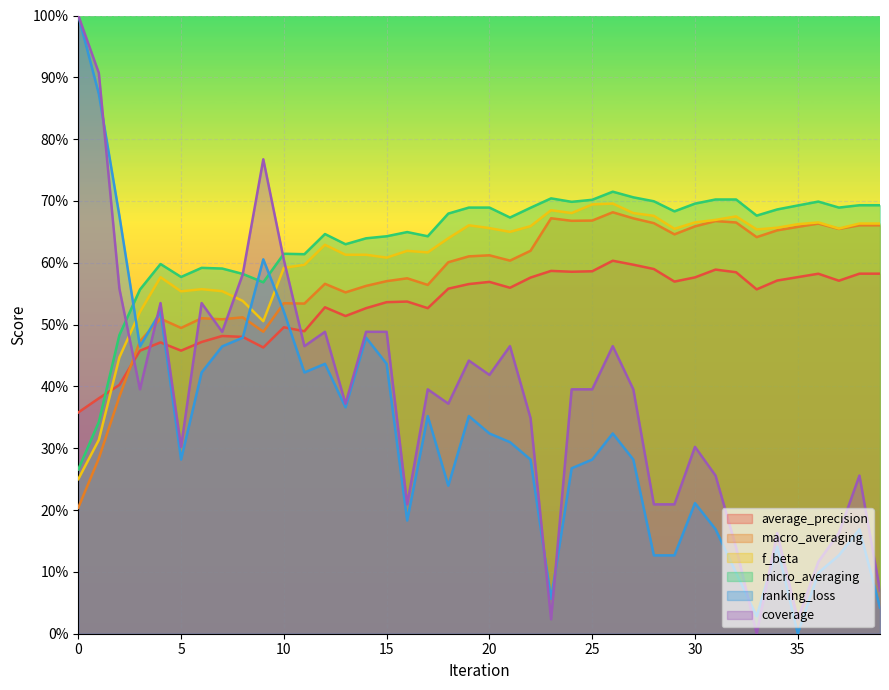

How many lines are shown in the chart?

6